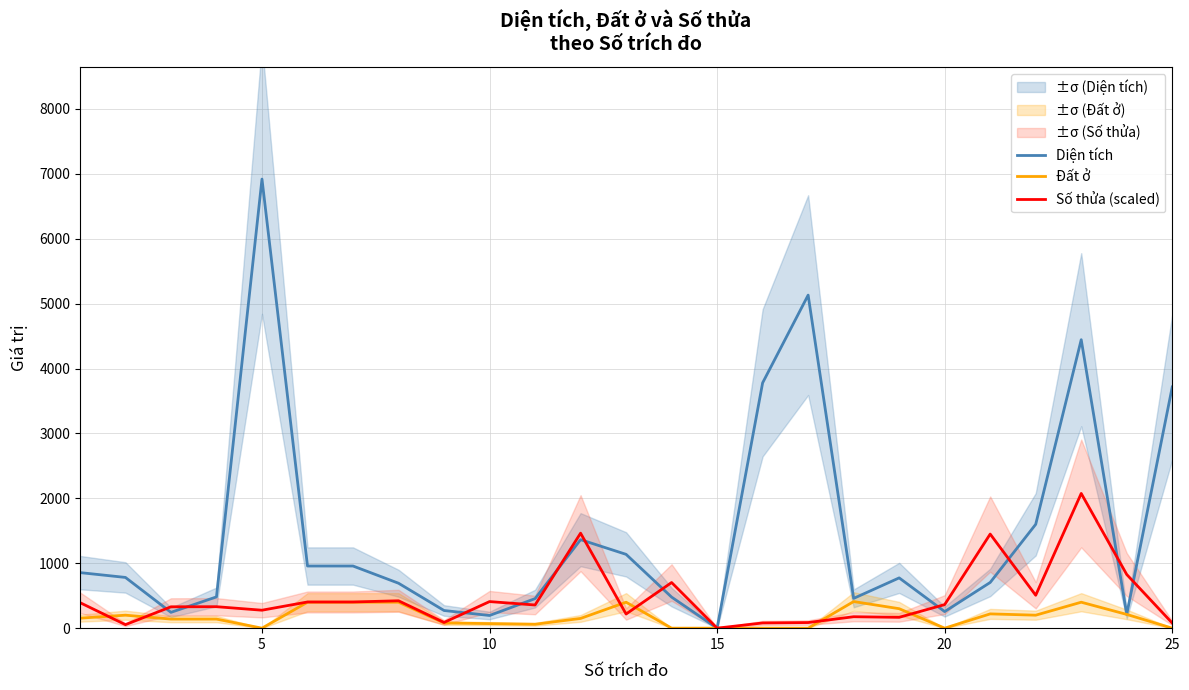

Which series has the largest total across all categories?

Diện tích